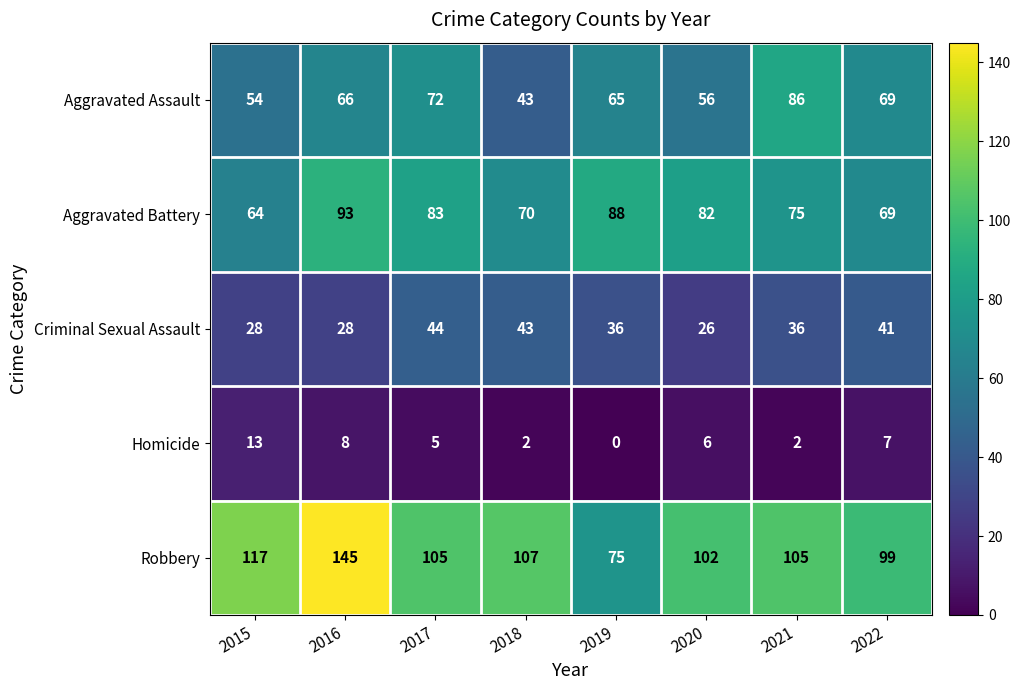

At which label is Aggravated Assault closest to 64?

2019